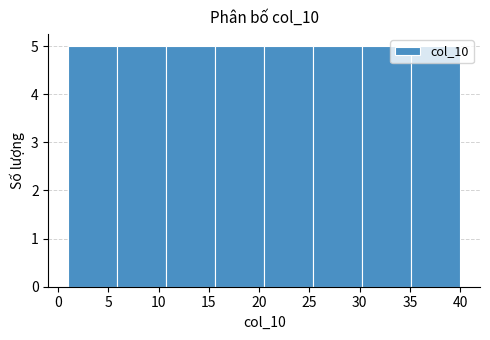

Reading left to right, list every bar in this chart as the range it spans on the x-axis followed by its height. Neither the bar edges nor the heights are printed on the chart, so give them approximately, as read against the axes.

1.0 to 6.0: 5
6.0 to 11.0: 5
11.0 to 15.5: 5
15.5 to 20.5: 5
20.5 to 25.5: 5
25.5 to 30.5: 5
30.5 to 35.0: 5
35.0 to 40.0: 5